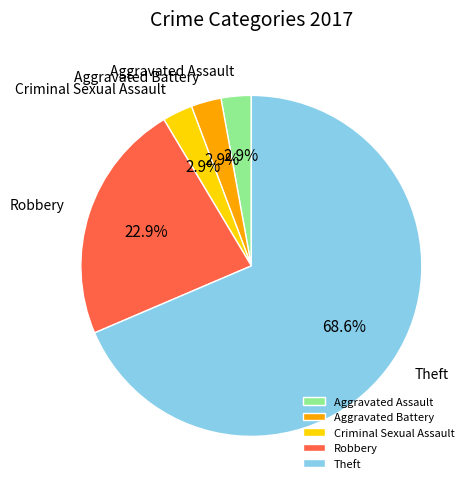

Is the sum of Robbery and Criminal Sexual Assault greater than half?

No